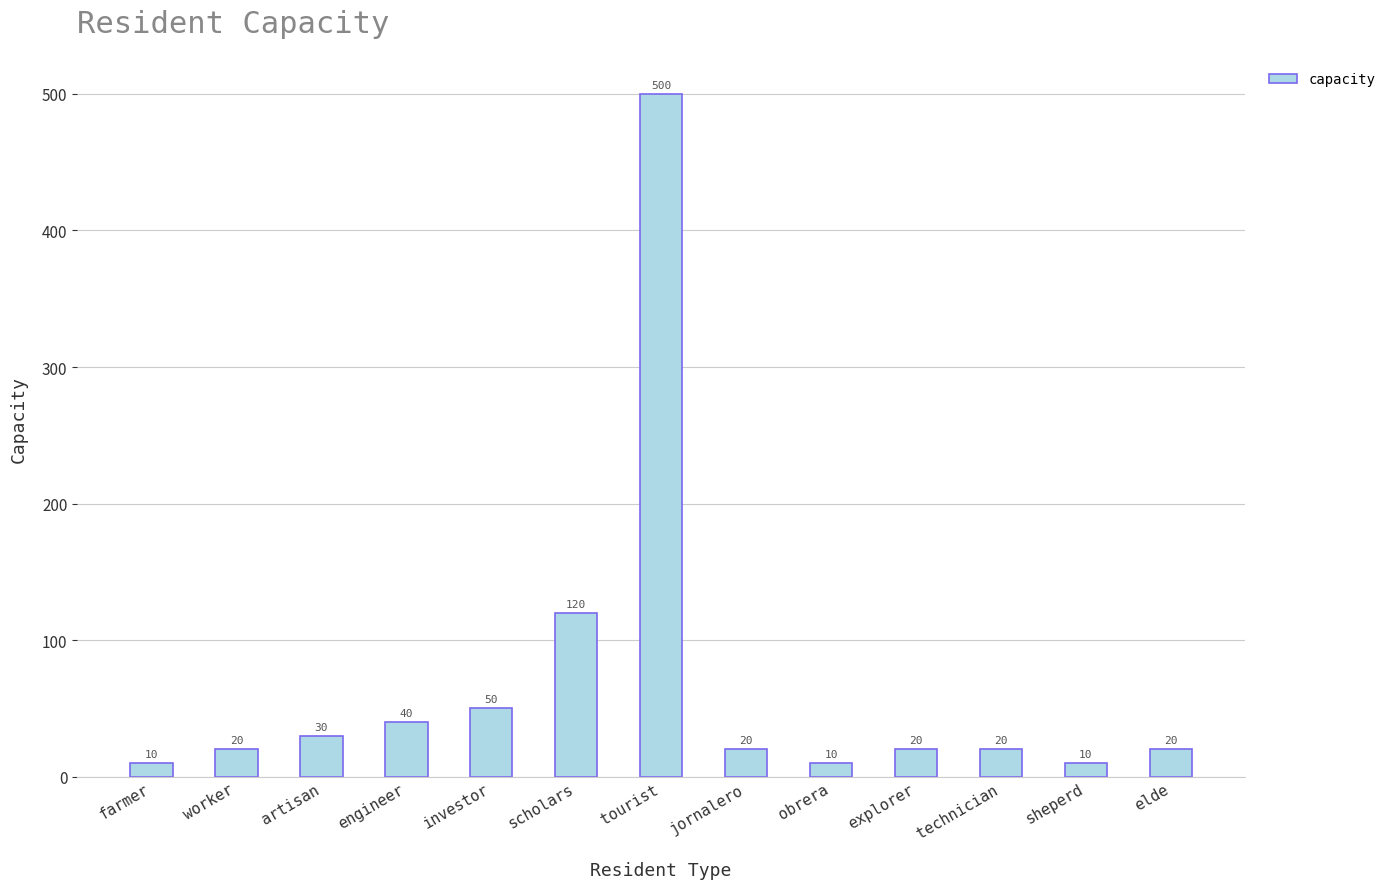

Reading right to left, what are all the values shown in this chart?

elde=20	sheperd=10	technician=20	explorer=20	obrera=10	jornalero=20	tourist=500	scholars=120	investor=50	engineer=40	artisan=30	worker=20	farmer=10